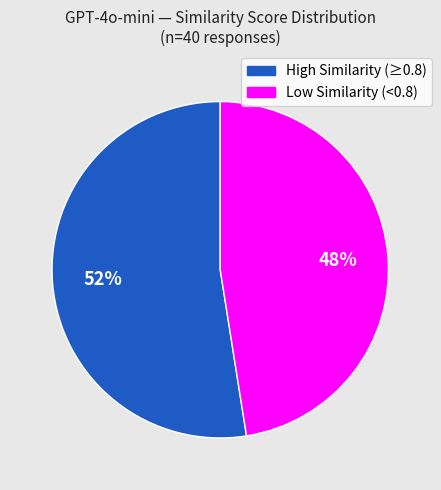

To the nearest percent, what is the average slice percentage?

50%